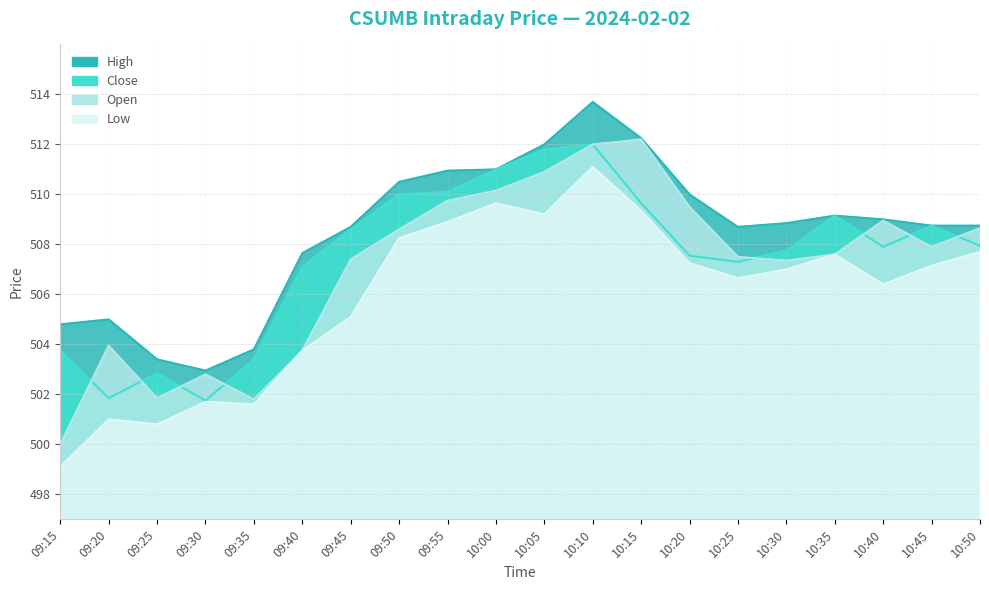

Read the Close value at 10:10.

512.0